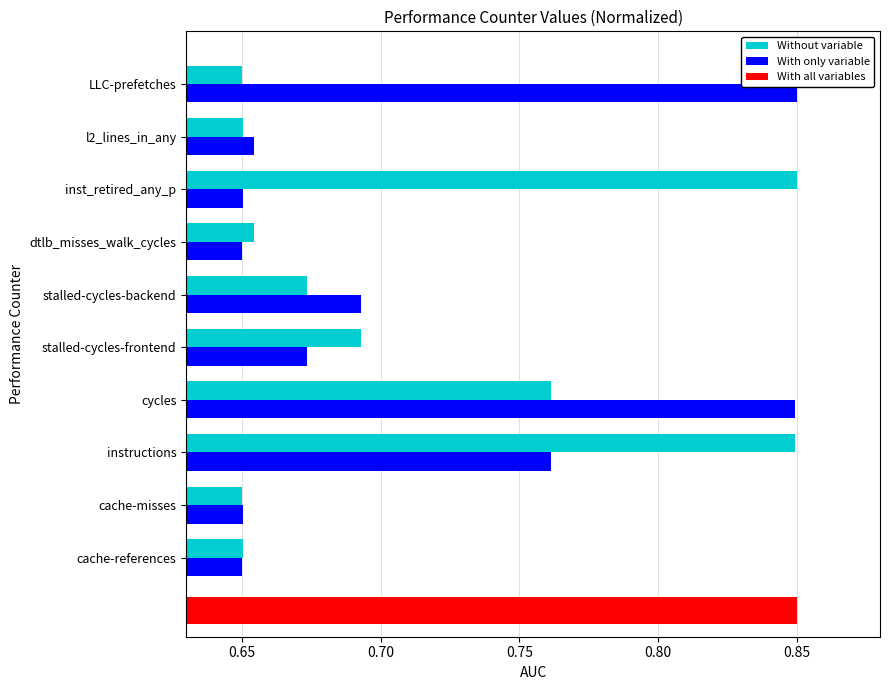

Count the Without variable values in the range 0 to 1.

10